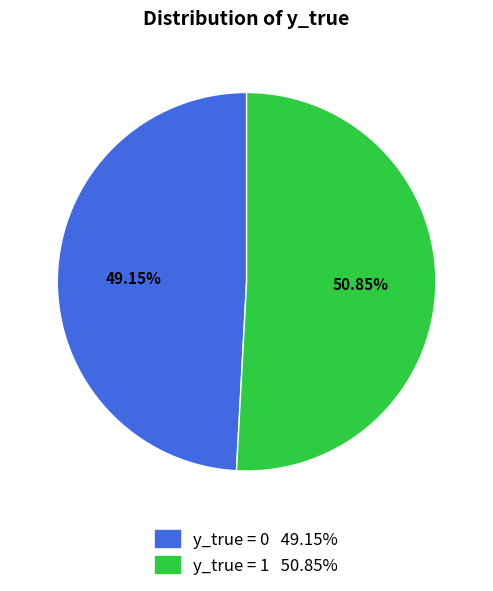

Is there a majority slice in this chart?

Yes